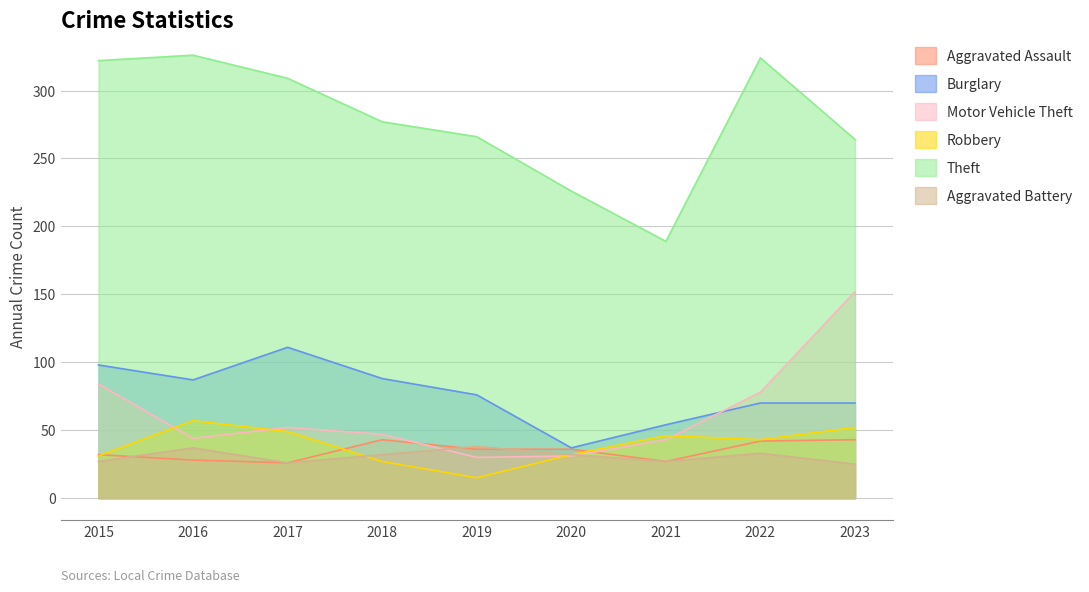

True or false: Burglary and Aggravated Assault intersect in this chart.

False